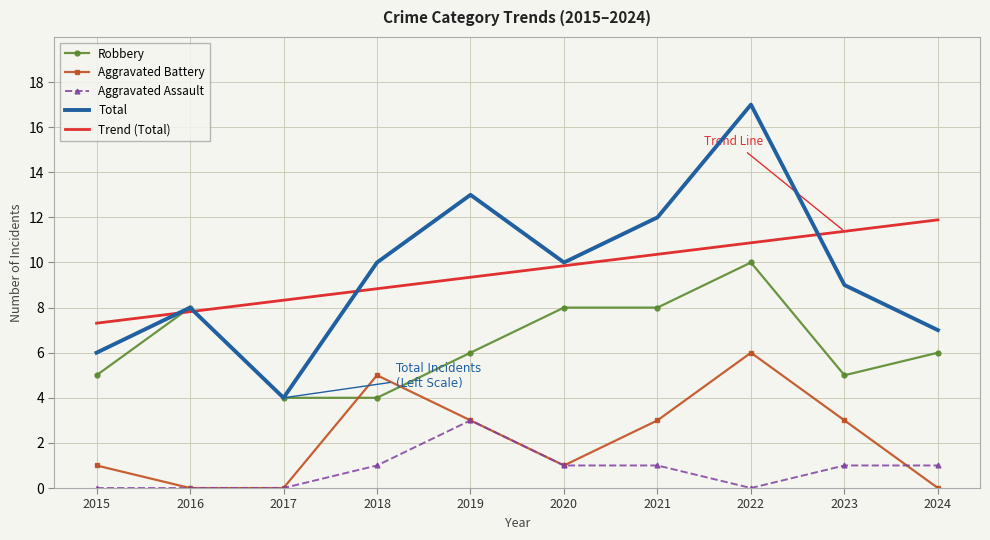

True or false: Robbery and Aggravated Assault intersect in this chart.

False